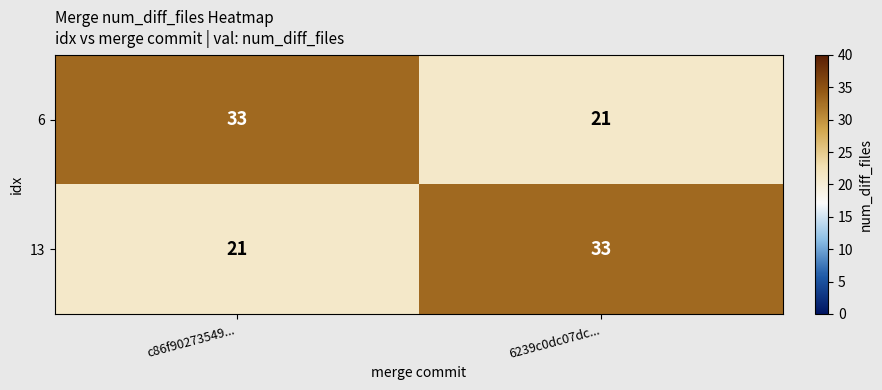

Reading left to right, extract all data points from this chart.

6: 33	21
13: 21	33